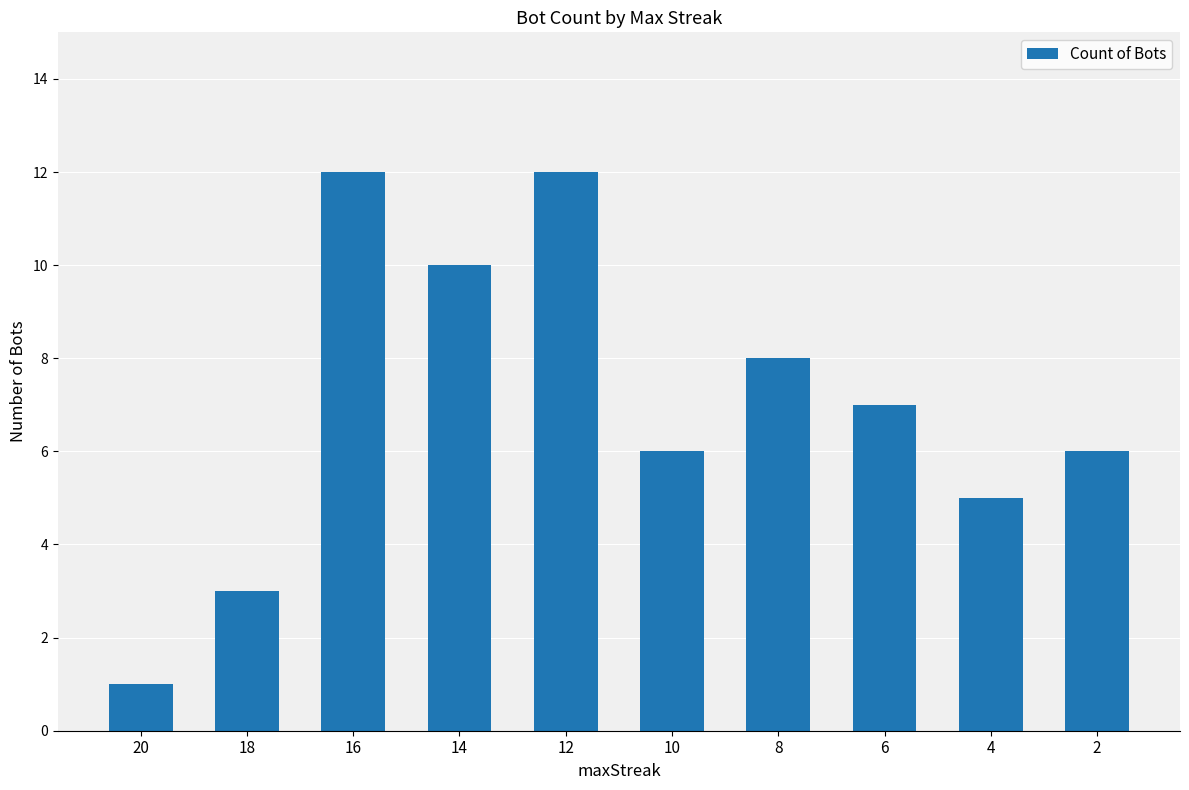

Reading right to left, transcribe all the data shown in this chart.

6	5	7	8	6	12	10	12	3	1